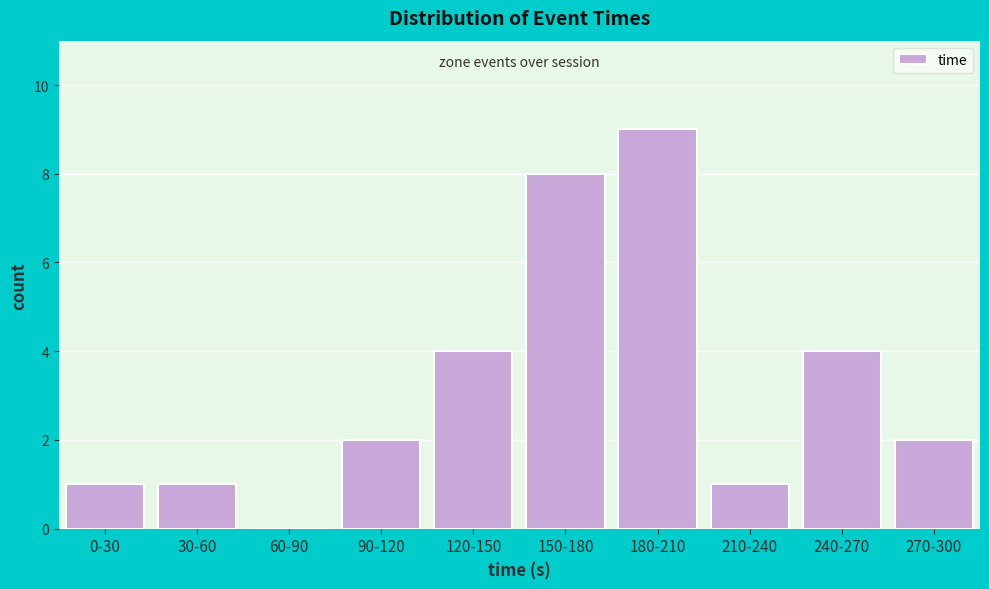

Reading left to right, transcribe all the data shown in this chart.

0-30=1	30-60=1	60-90=0	90-120=2	120-150=4	150-180=8	180-210=9	210-240=1	240-270=4	270-300=2